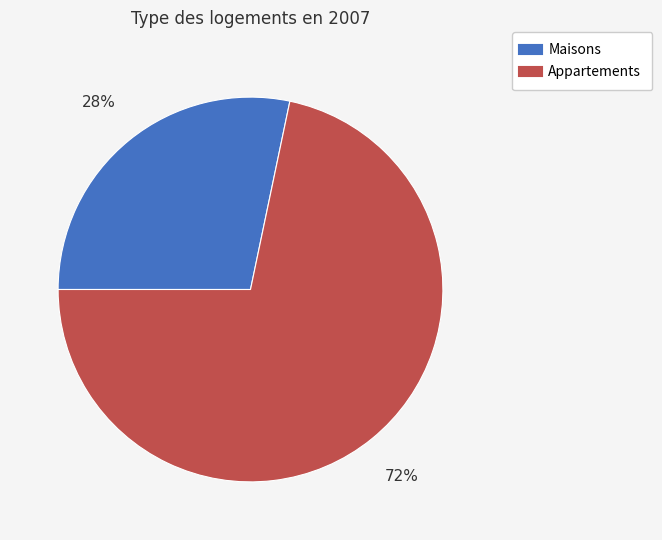

Is there any slice that represents more than half of the pie?

Yes